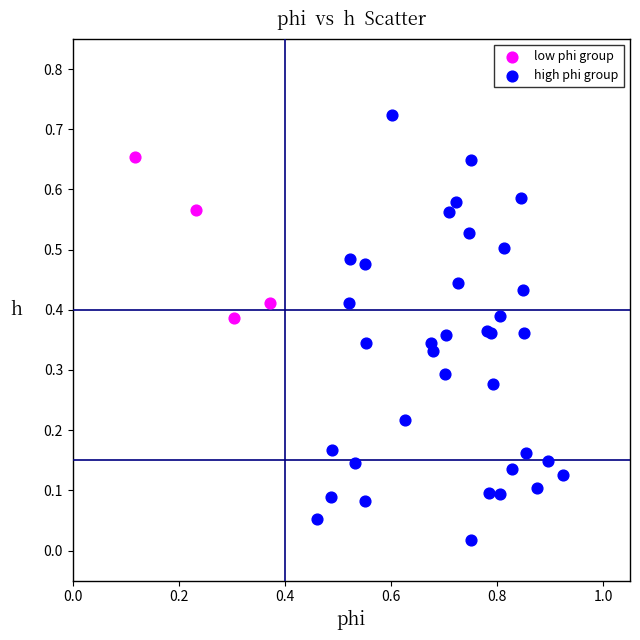

Which series reaches the maximum Y coordinate?

high phi group